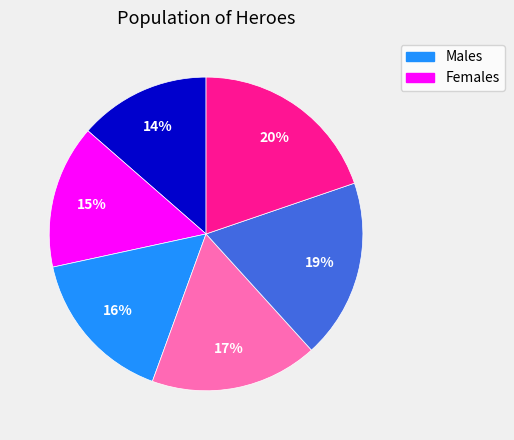

Is there any slice that represents more than half of the pie?

No